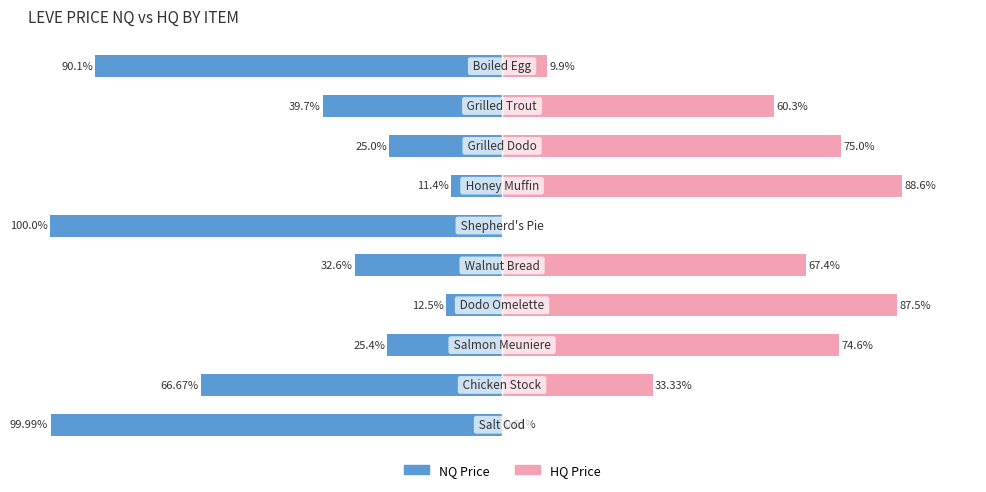

What is the difference between the second highest and second lowest values in the NQ Price series?

87.5